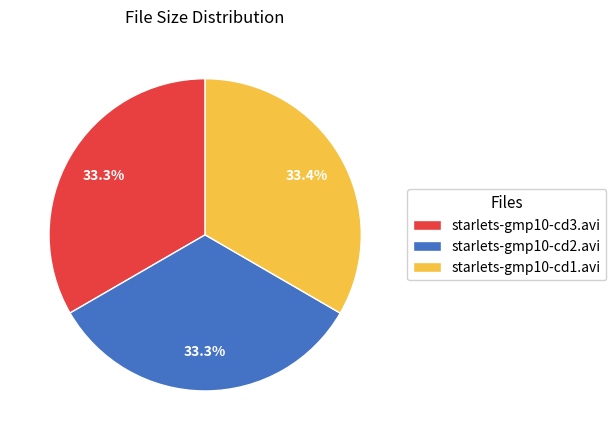

To the nearest percent, what is the average slice percentage?

33%